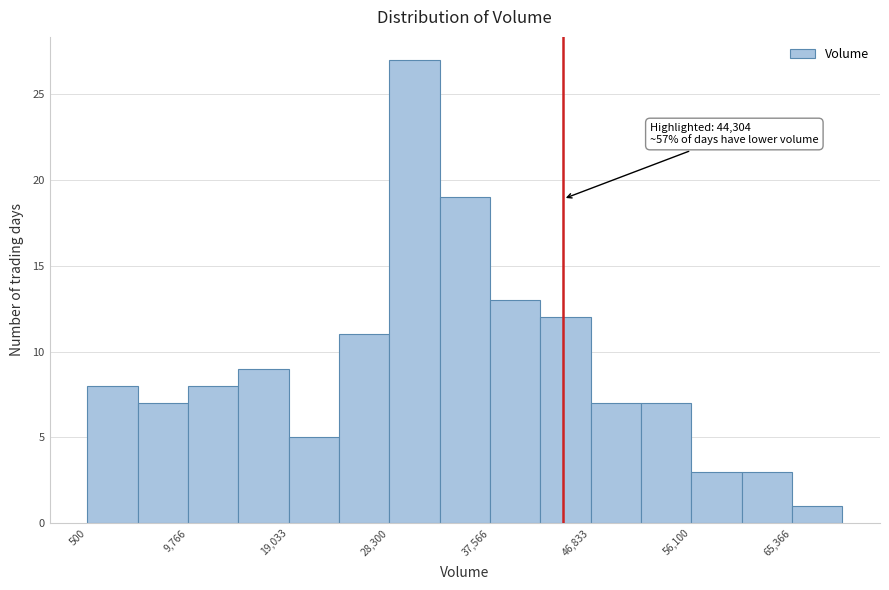

Which range on the x-axis has the tallest bar?

28000 to 33000